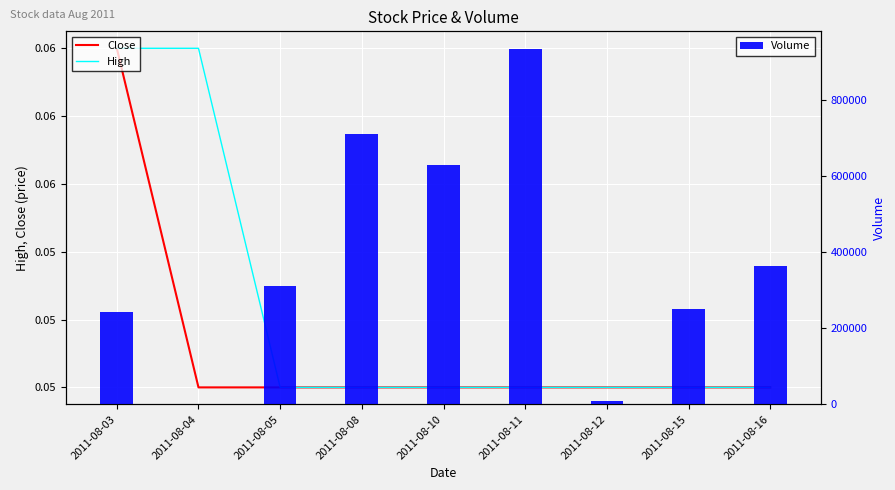

Reading left to right, list all the values displayed in this chart.

Close: 0.1	0.1	0.1	0.1	0.1	0.1	0.1	0.1	0.1
High: 0.1	0.1	0.1	0.1	0.1	0.1	0.1	0.1	0.1
Volume: 242000.0	0.0	310000.0	710000.0	630000.0	934000.0	10000.0	250000.0	365000.0